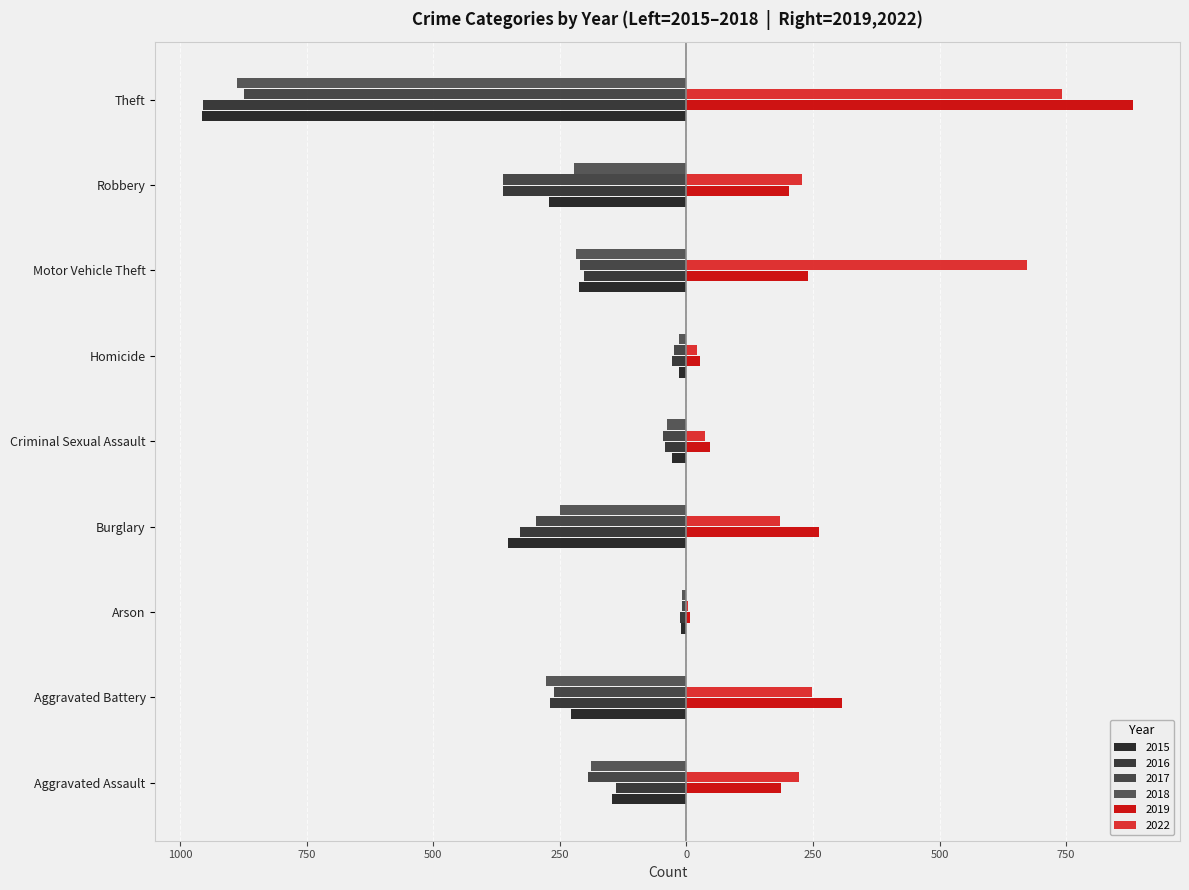

What is the label of the 3rd bar from the right?

Motor Vehicle Theft